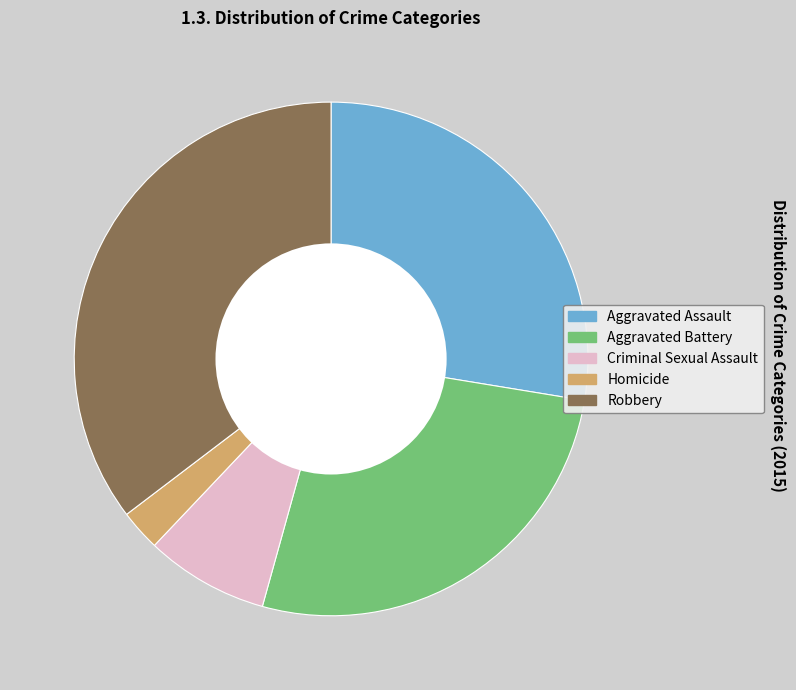

Between Criminal Sexual Assault and Aggravated Battery, which is larger?

Aggravated Battery